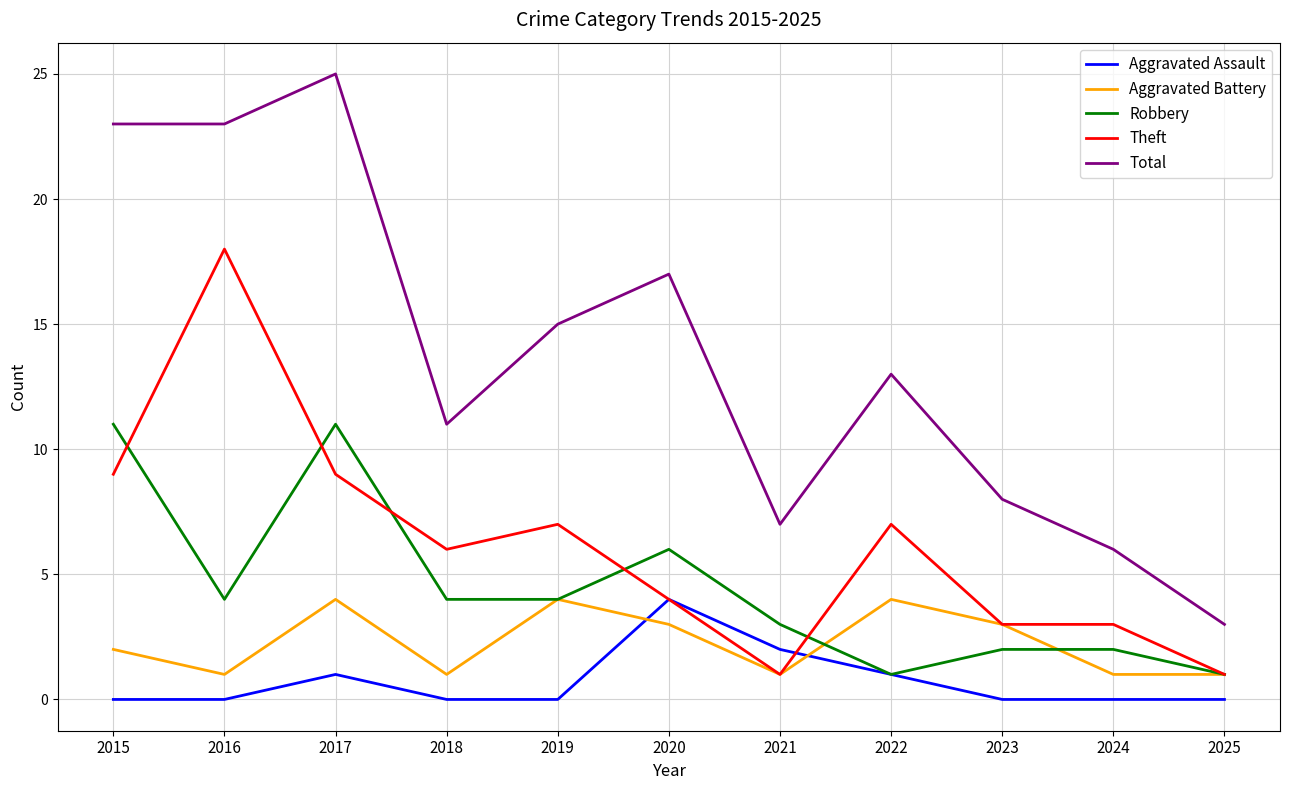

At which category does the chart reach its peak across all series?

2017